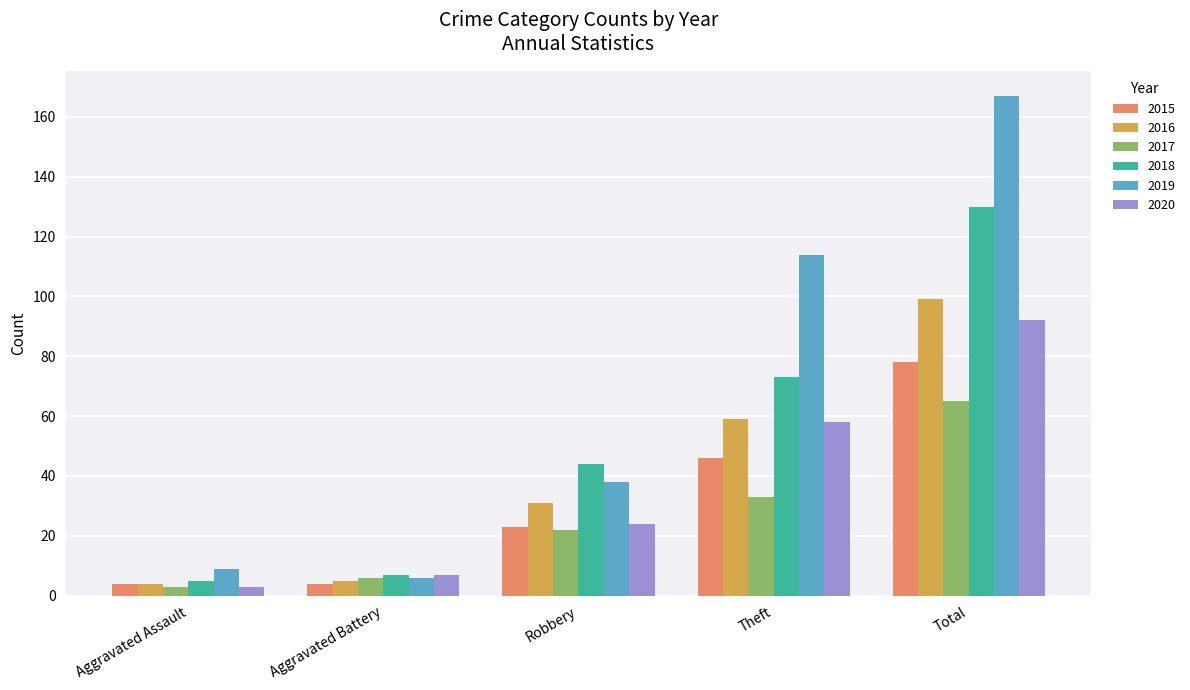

What is the difference between the 2020 values at Aggravated Battery and Robbery?

17